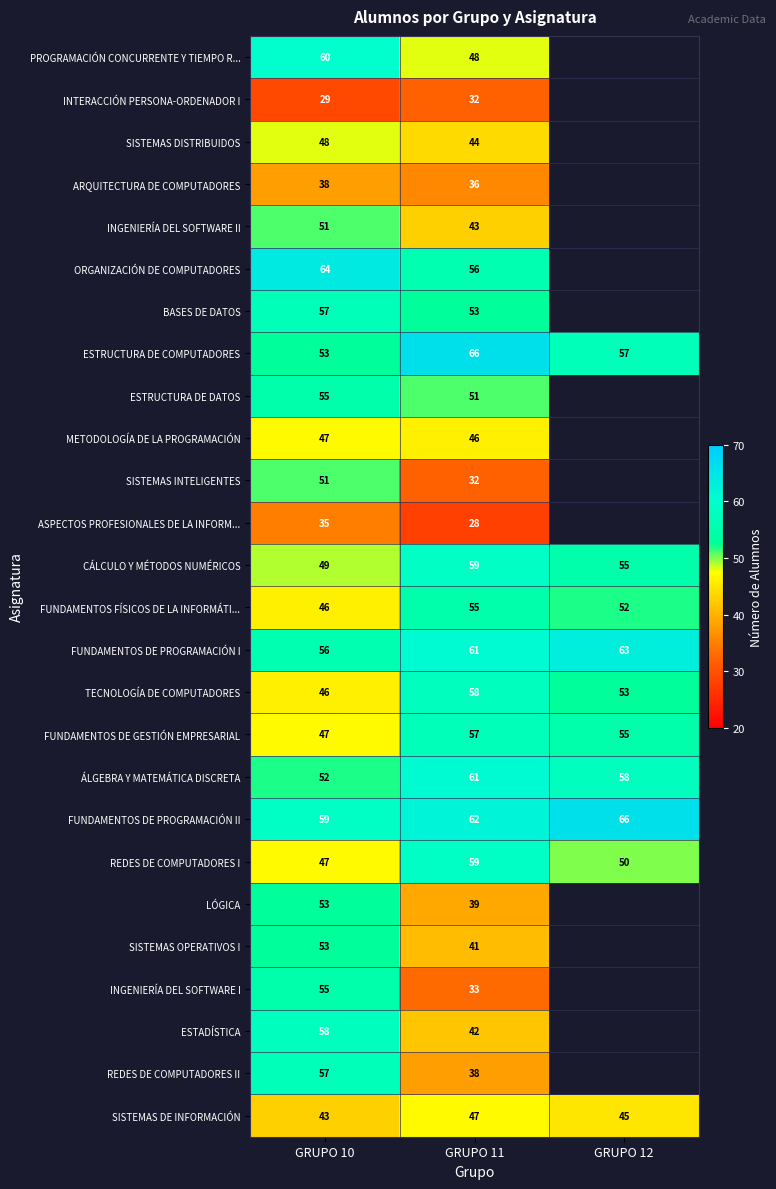

At which label does FUNDAMENTOS DE PROGRAMACIÓN II reach its peak?

GRUPO 12